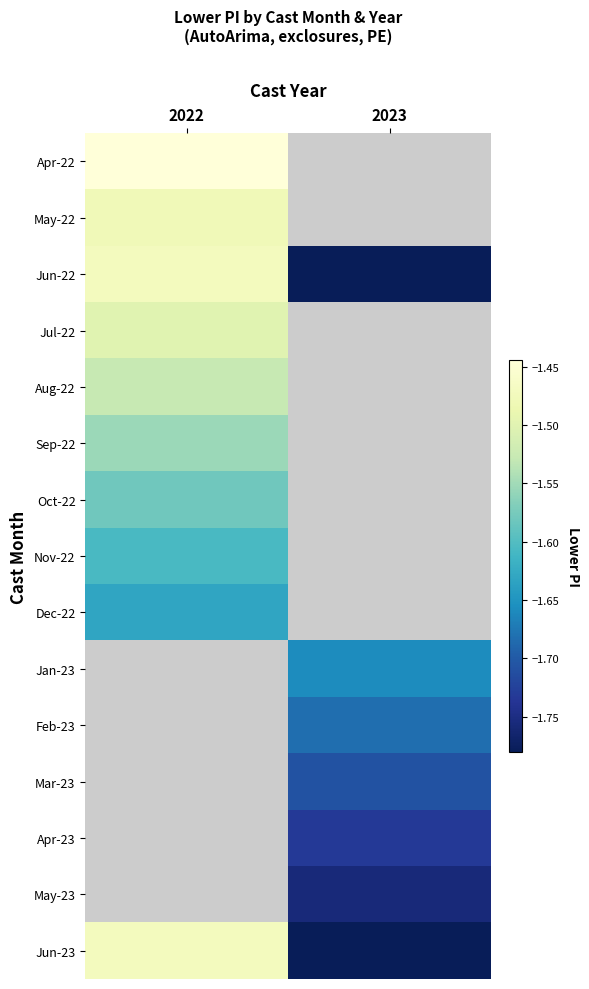

How many data points does each series have?

2